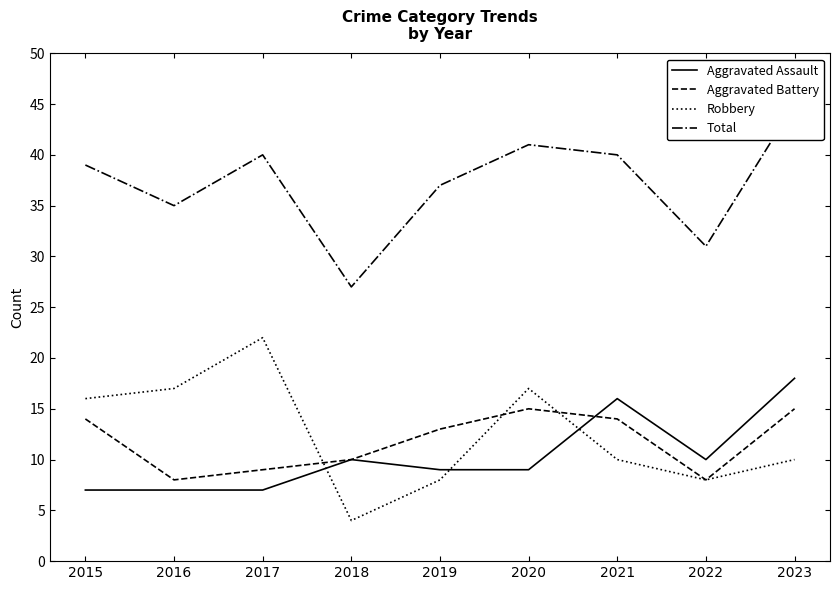

The Robbery series shows 4 at 2021. True or false?

False